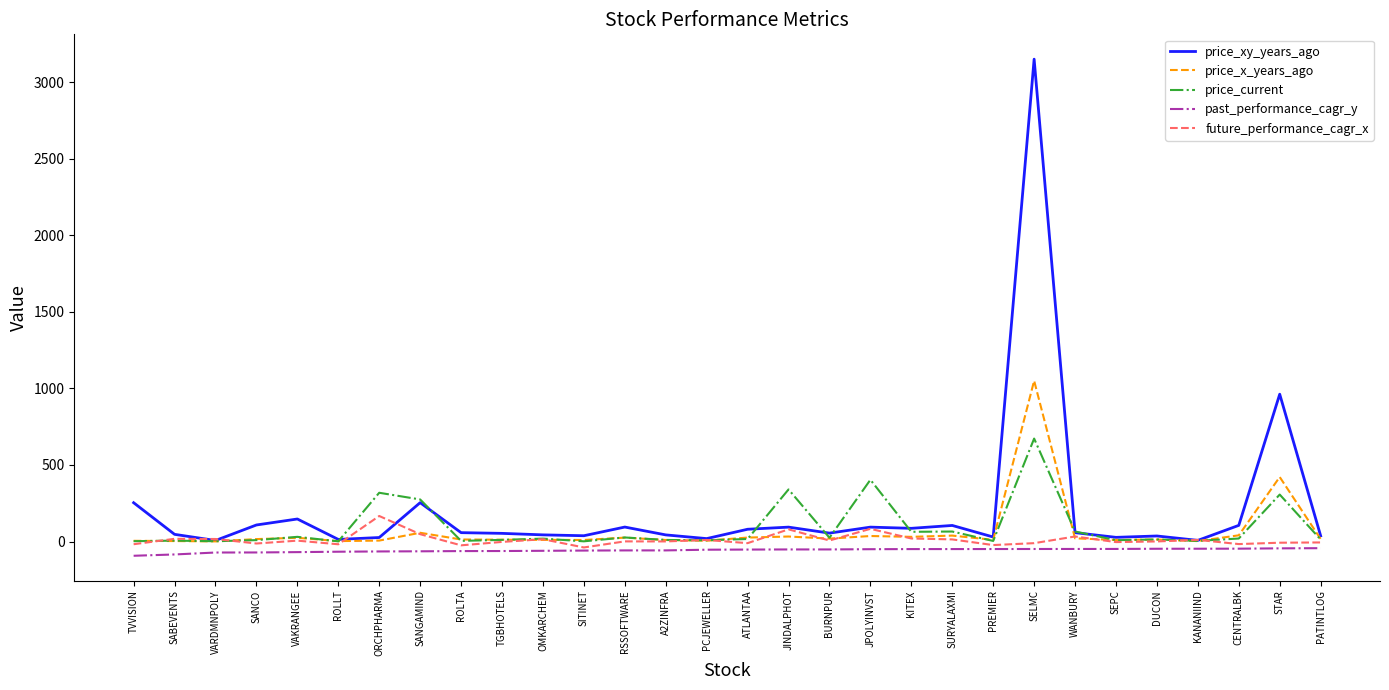

The price_x_years_ago series shows 644.9 at SELMC. True or false?

False